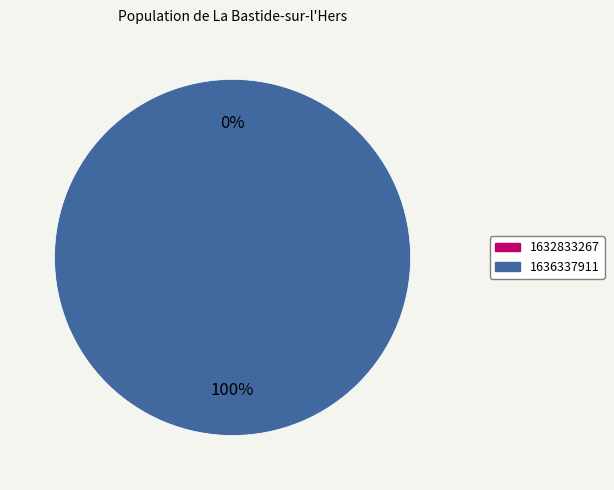

Rank the categories by value from highest to lowest.

1636337911, 1632833267